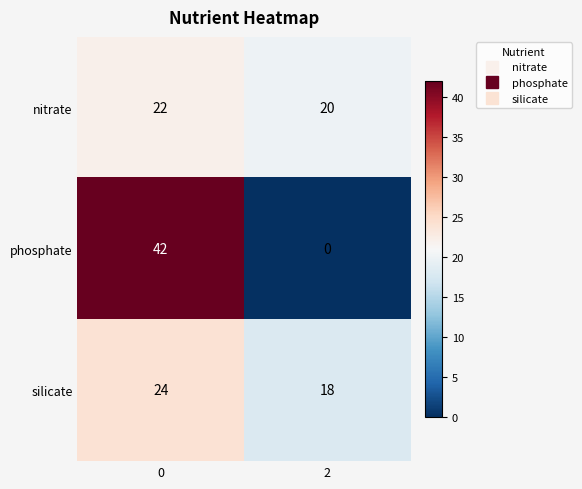

Which series changed the most between 0 and 2?

phosphate